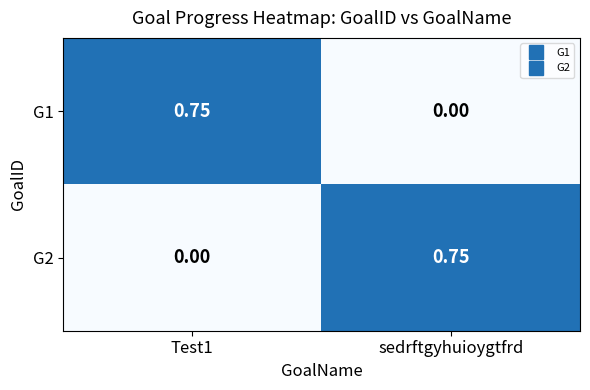

Is the value of G1 at sedrftgyhuioygtfrd greater than the value of G2 at sedrftgyhuioygtfrd?

No